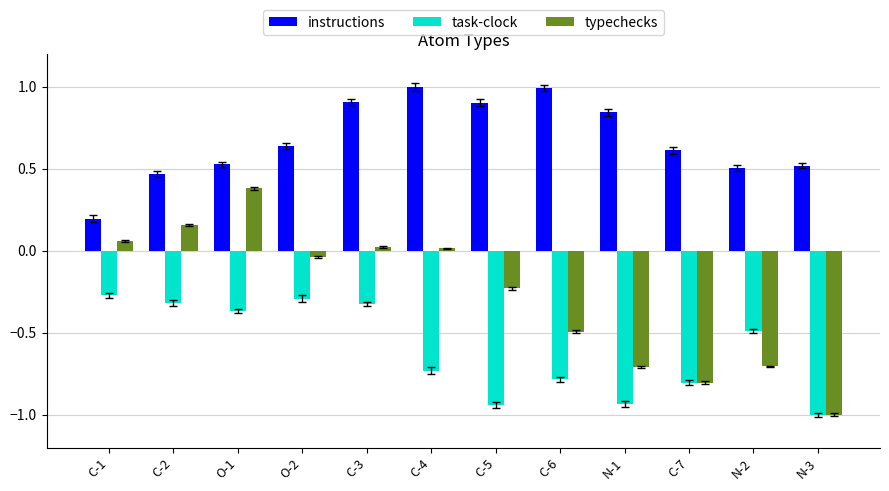

At how many categories does at least one series exceed 0?

12